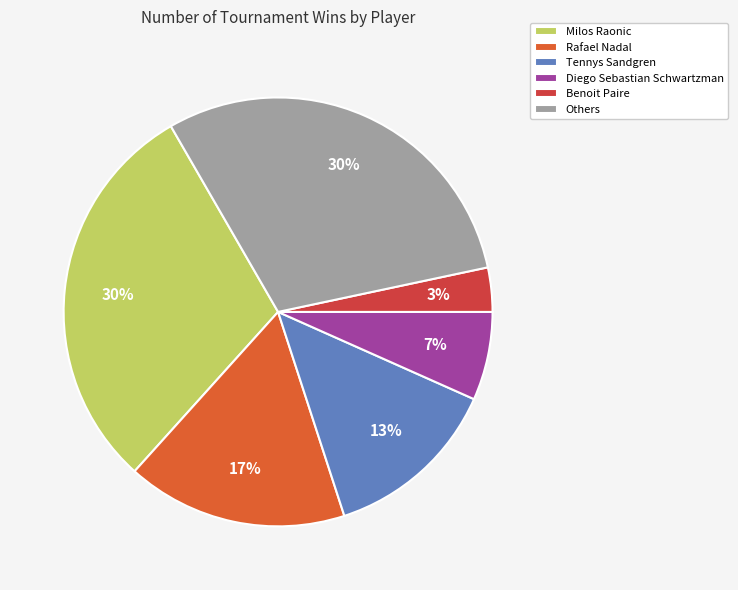

Which category has the biggest portion of the pie?

Milos Raonic